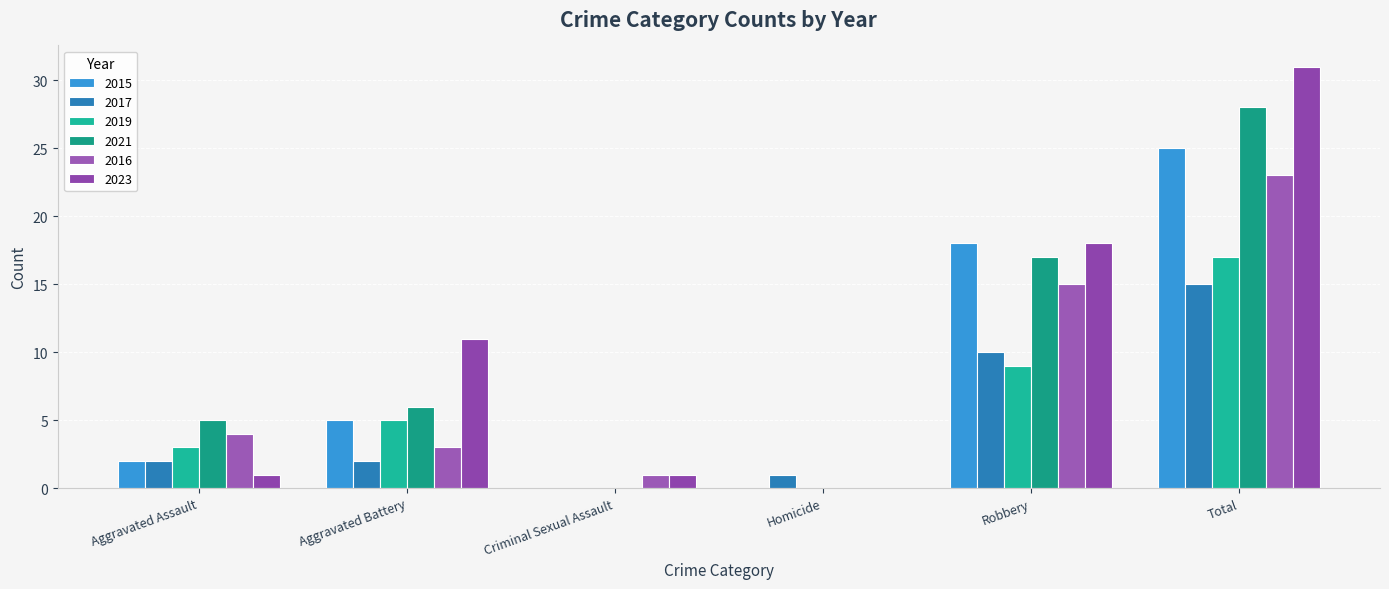

How many distinct data groups are displayed?

6